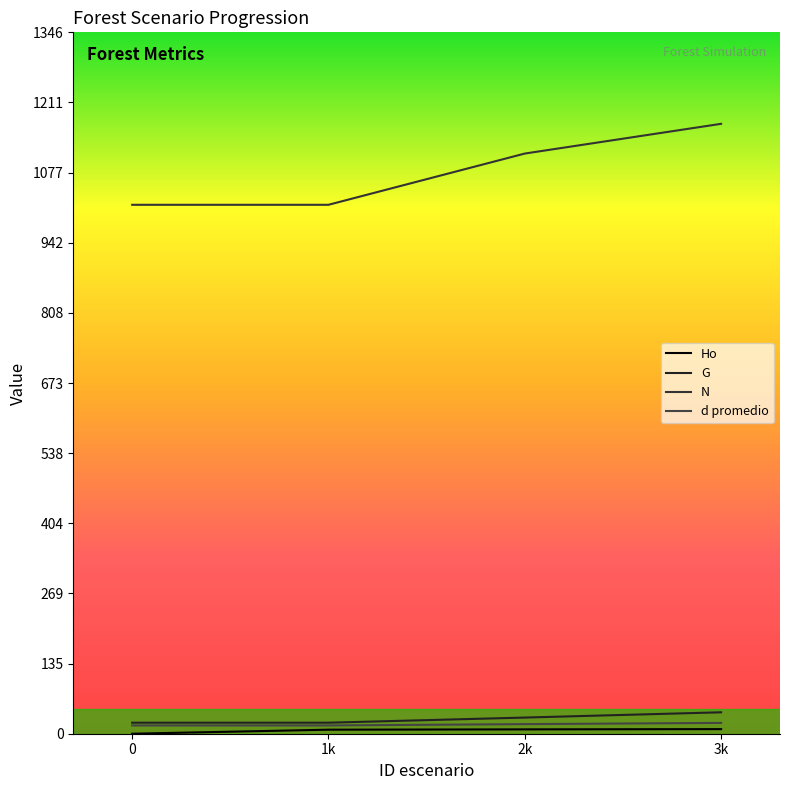

At which category is the sum across all series the highest?

3k